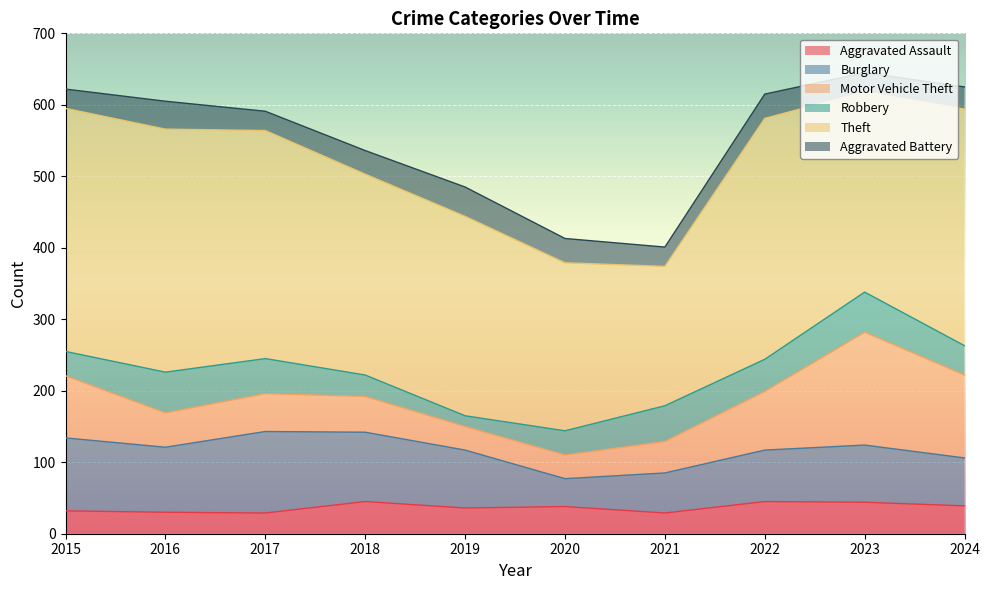

Where does the Theft series first go above 319?

2015